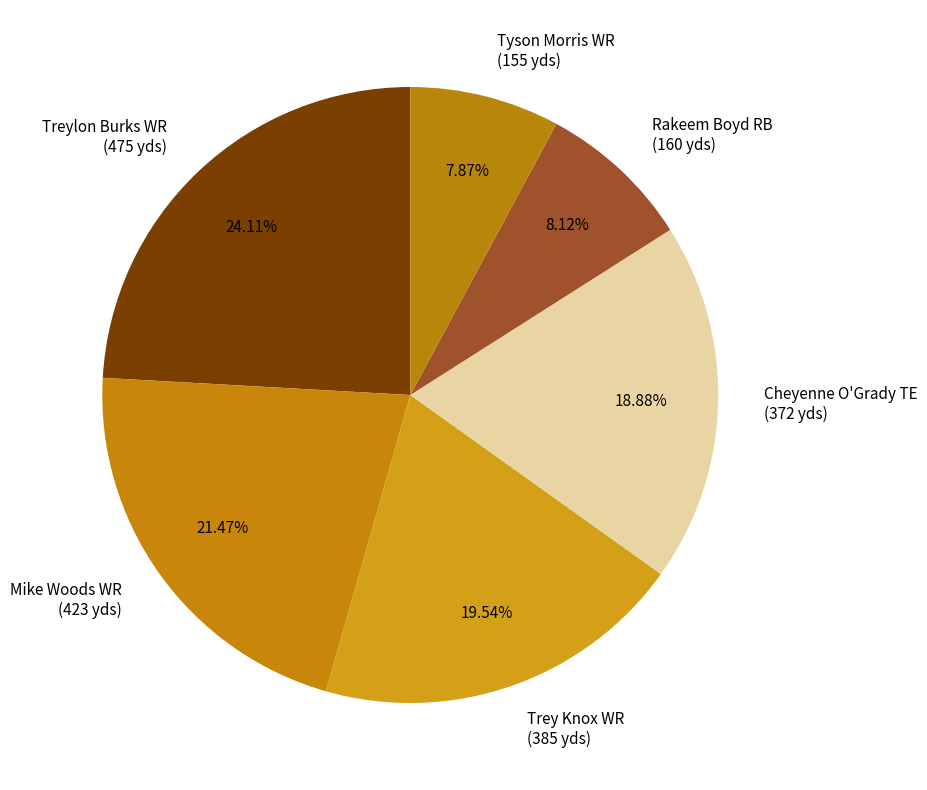

To the nearest percent, what percentage of the pie is Tyson Morris WR?

8%